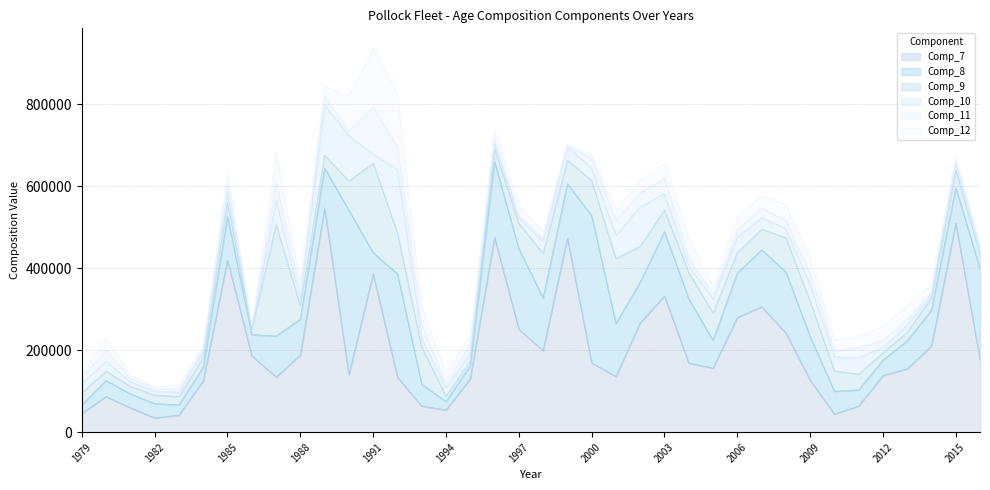

What is the smallest value displayed?

2852.5